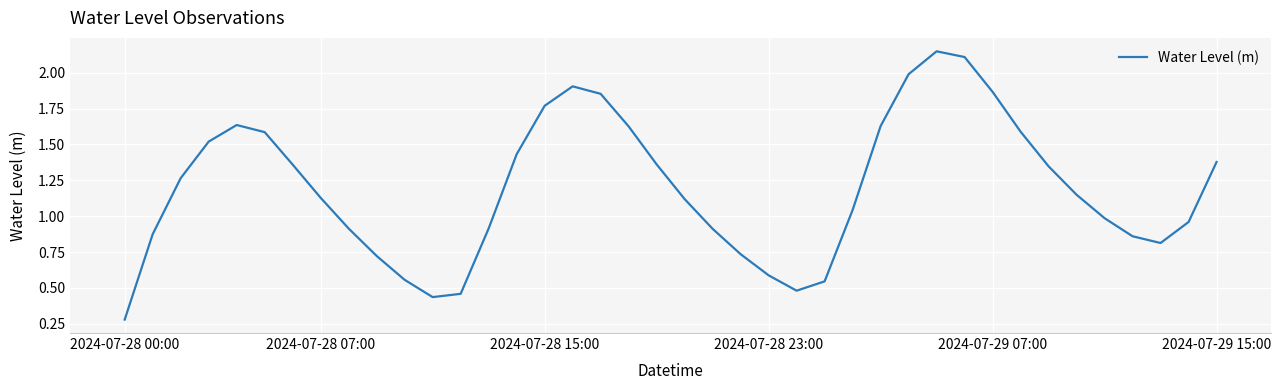

What is the difference between the maximum and second lowest values?

1.7